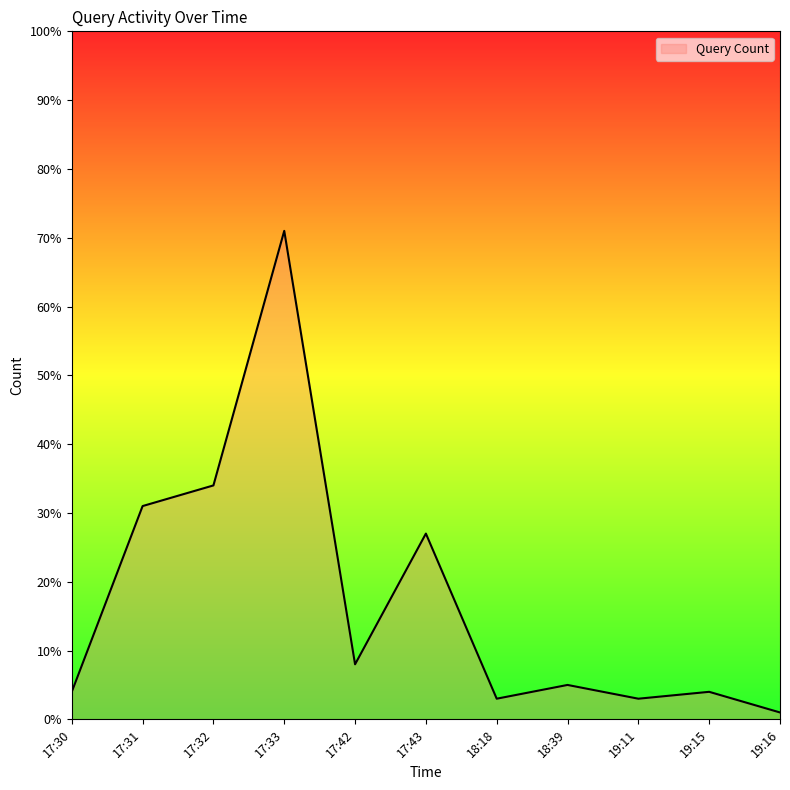

What is the sum of all values?

191